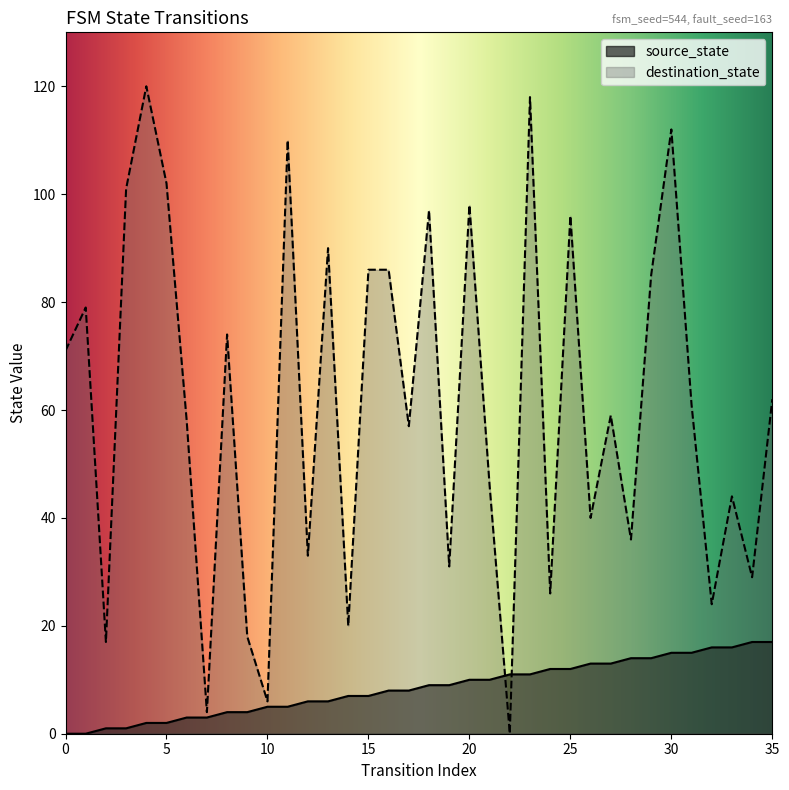

Which series has the widest spread of values?

destination_state